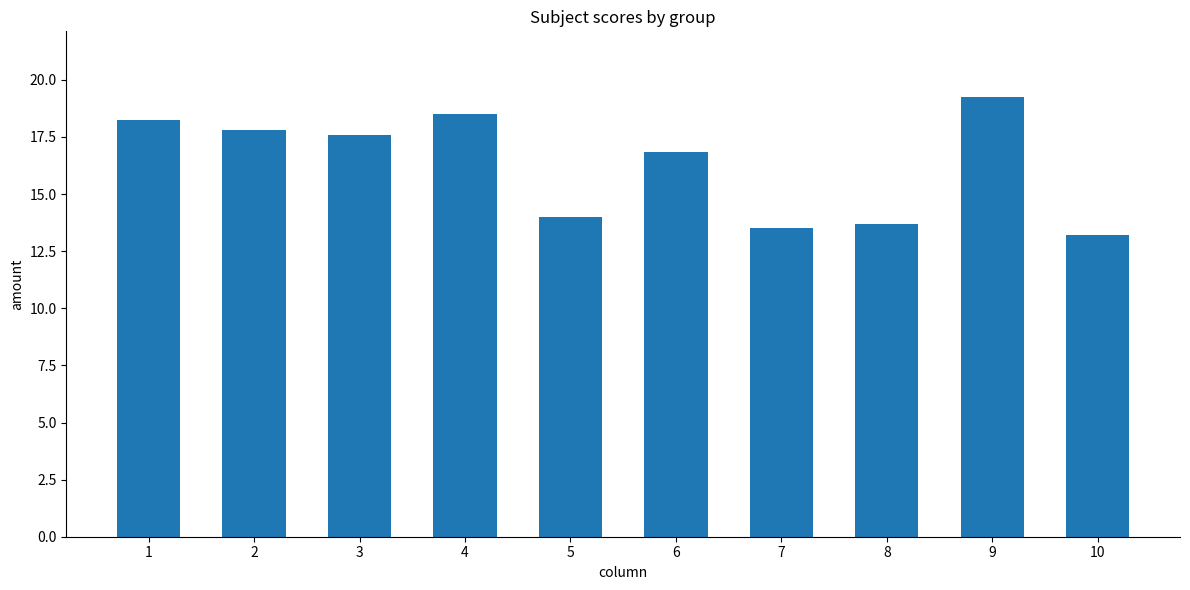

How many bars are there in total?

10